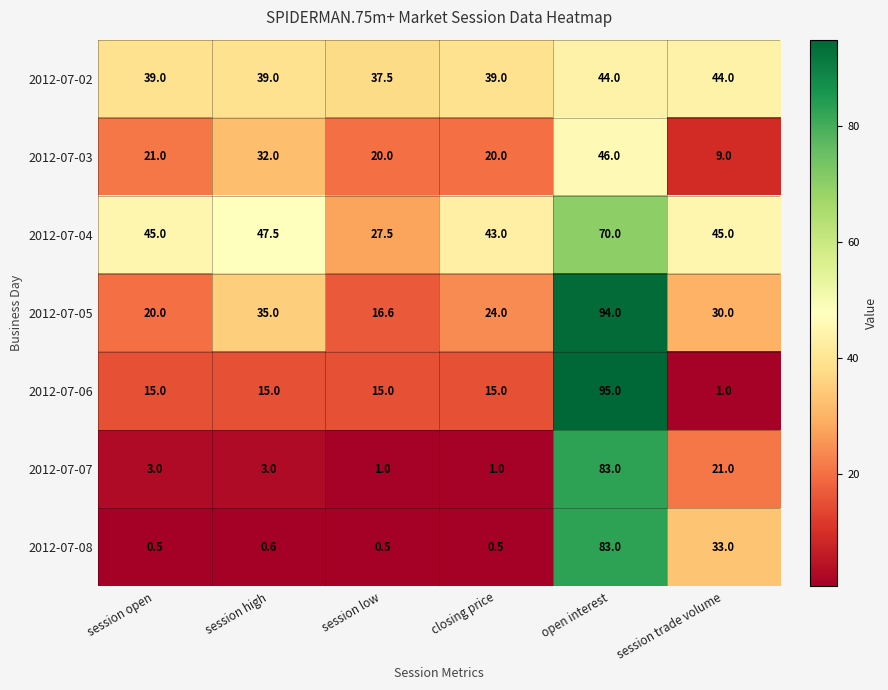

What is the sum of all 2012-07-04 values?

278.0